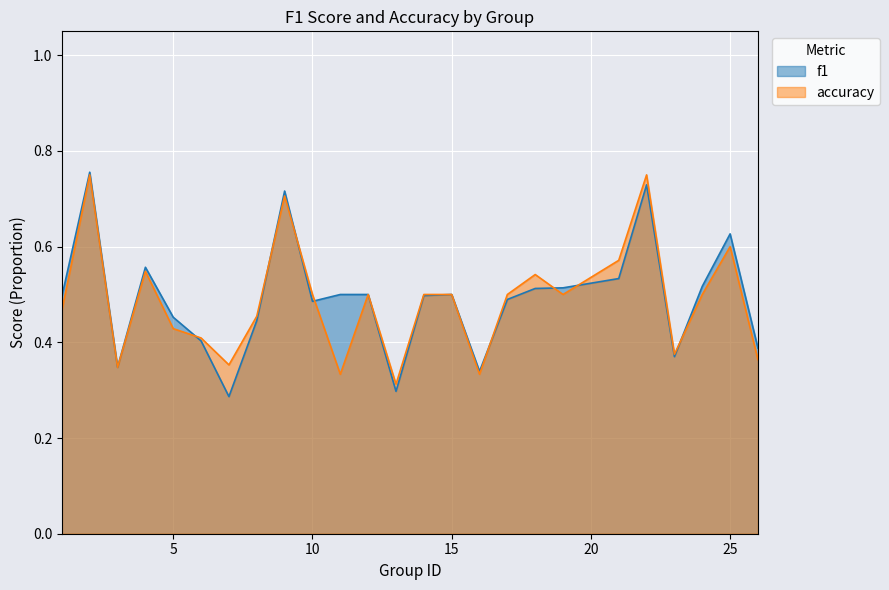

What are all the series names shown in the legend?

f1, accuracy